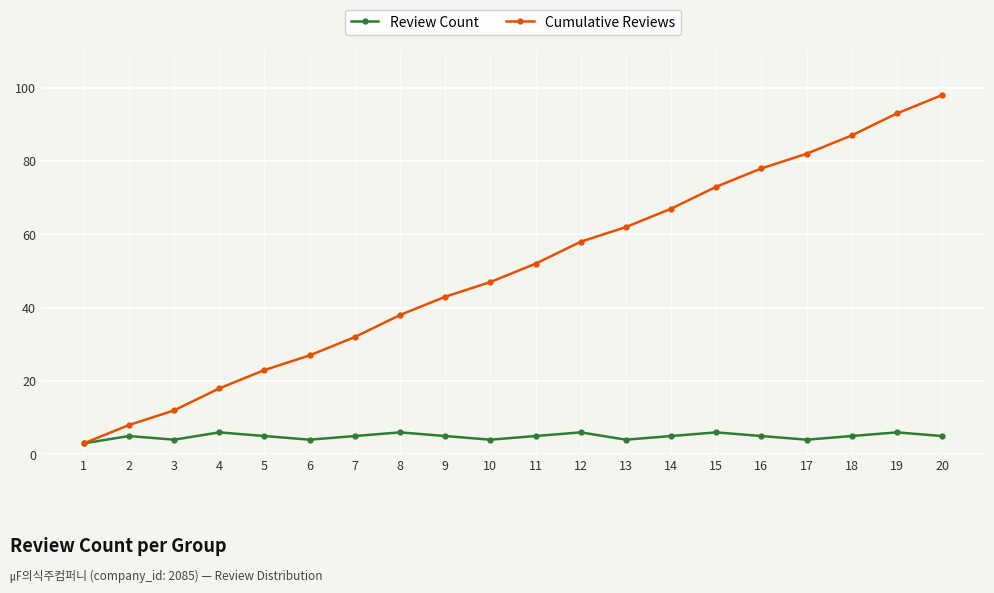

At which category is the sum across all series the highest?

20